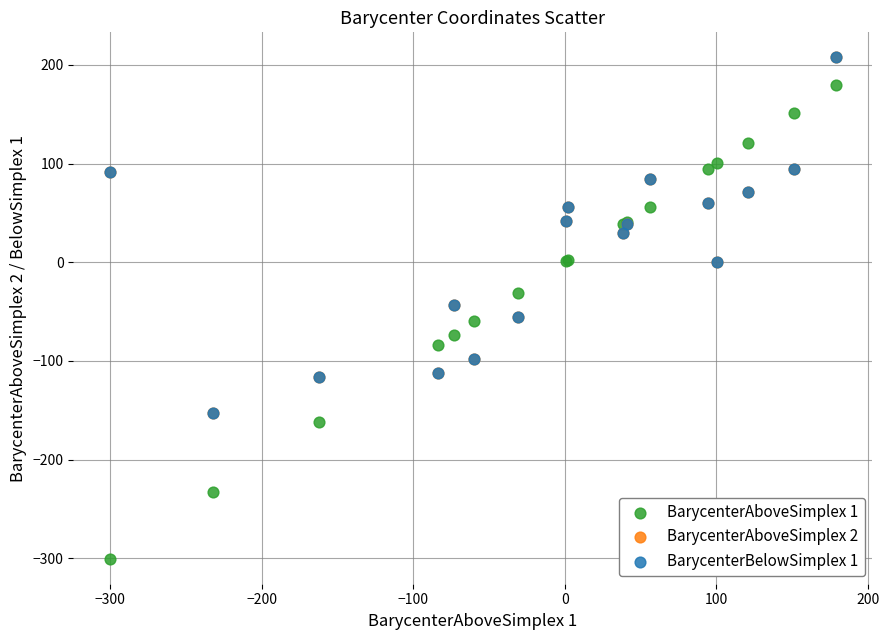

What are all the series names shown in the legend?

BarycenterAboveSimplex 1, BarycenterAboveSimplex 2, BarycenterBelowSimplex 1